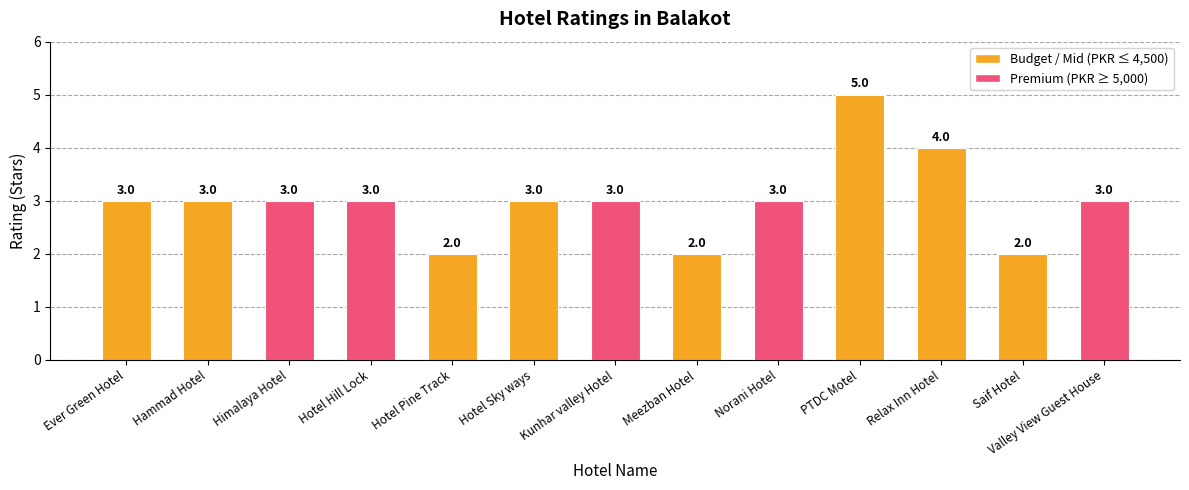

How many values are between 3 and 4?

9